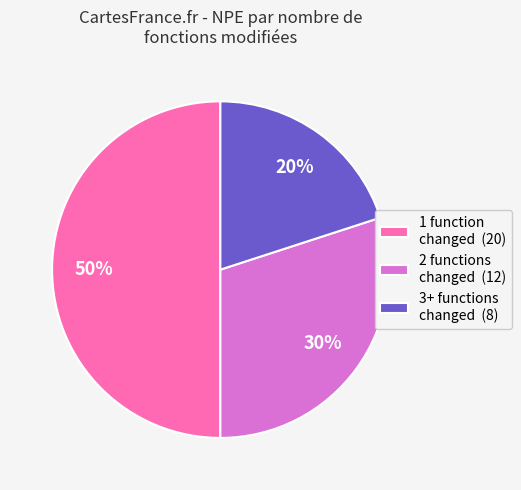

Does 3+ functions changed (8) account for over 50% of the chart?

No